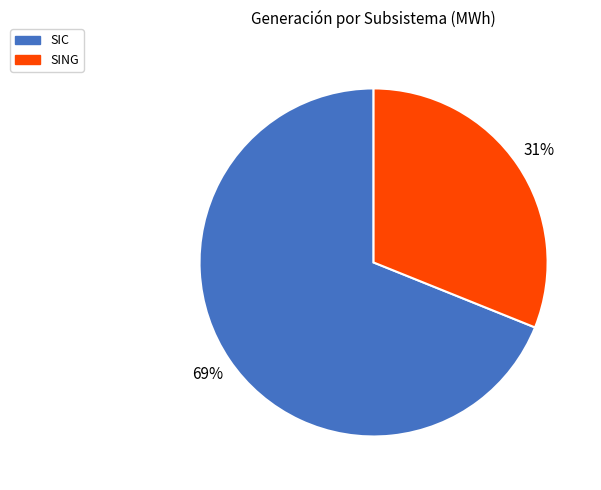

Is it true that SIC is 60% of the pie?

False